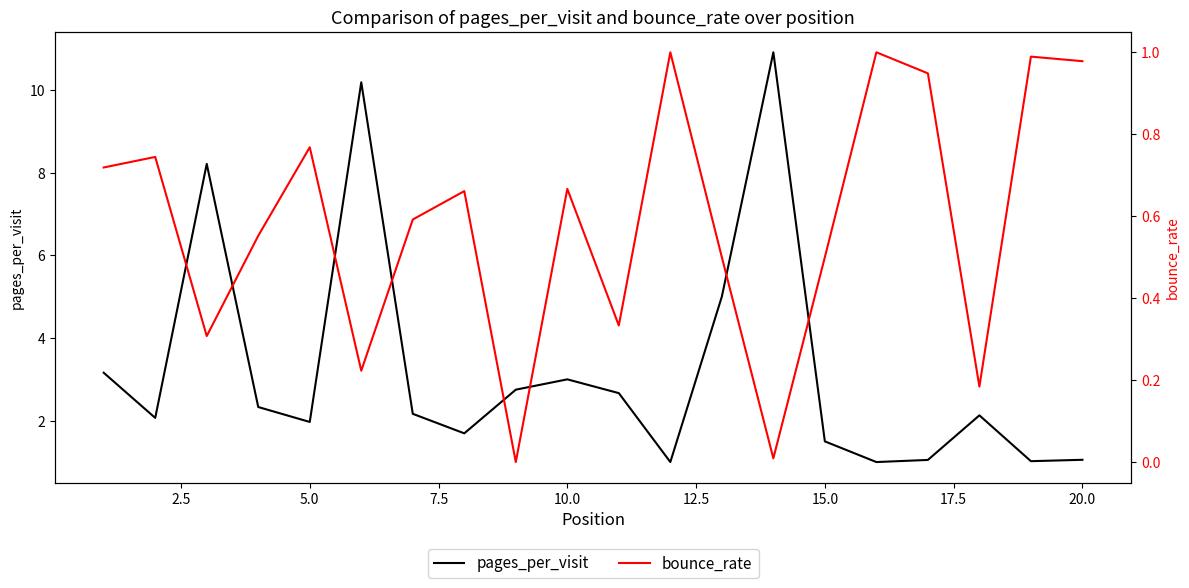

True or false: pages_per_visit has a value of 1.1 at 20.0.

True